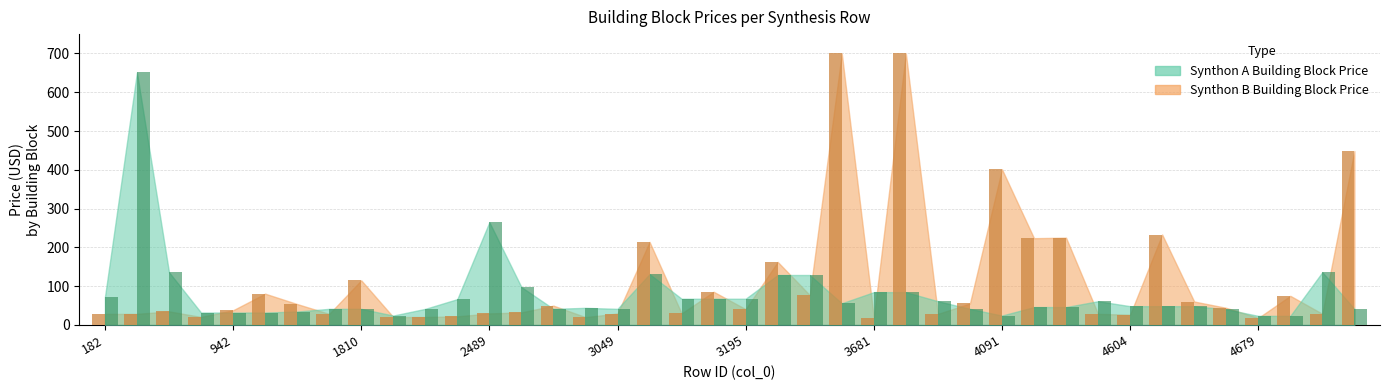

What is the greatest value displayed?

700.0